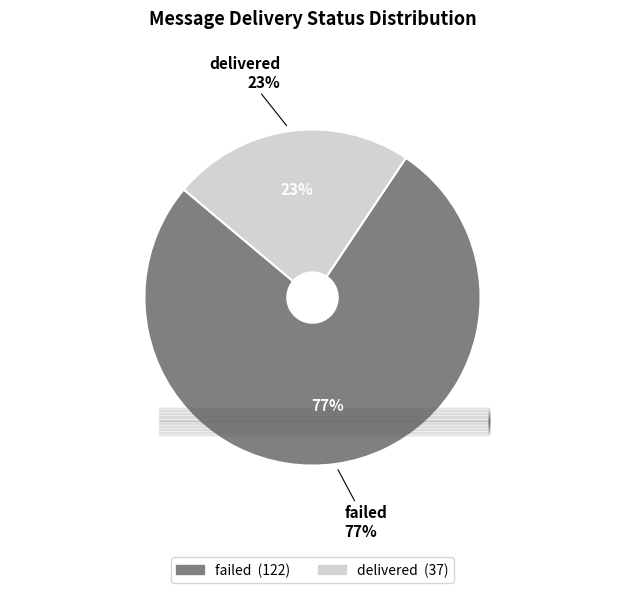

Which has a higher value, failed or delivered?

failed